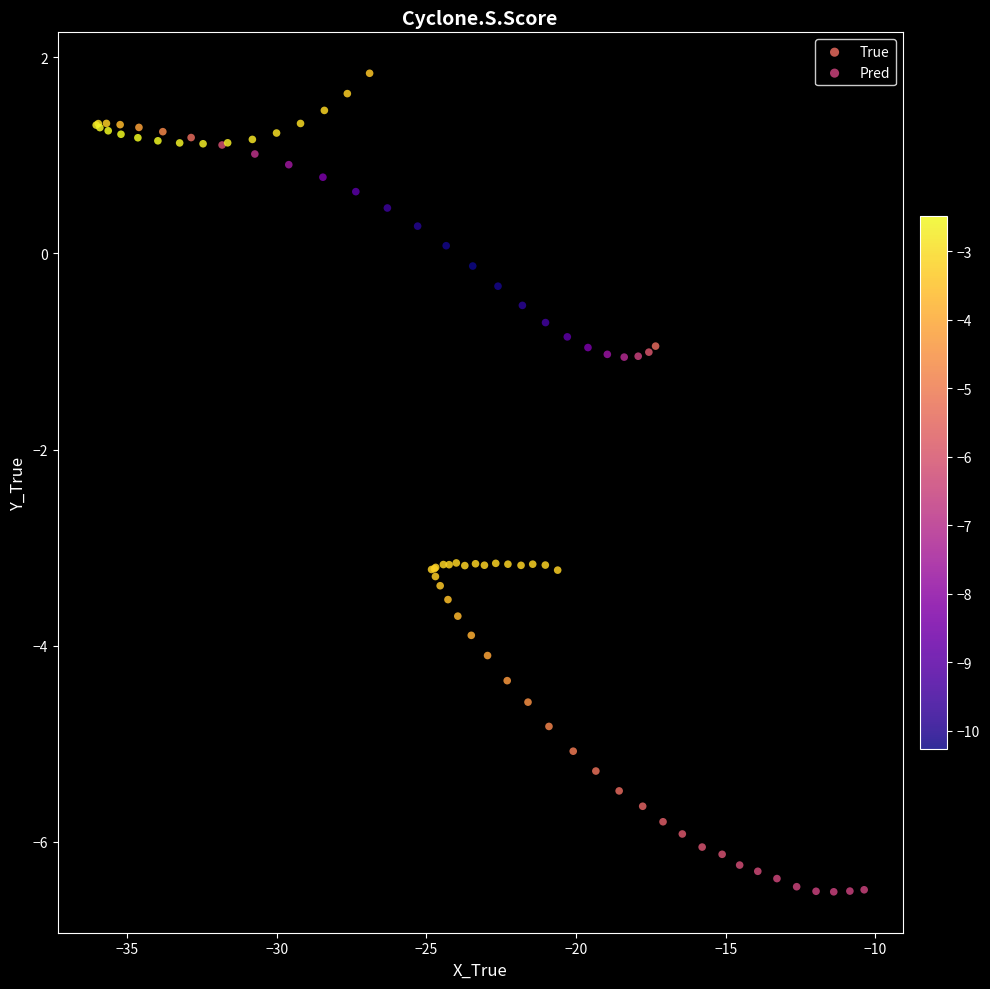

Which series reaches the maximum Y coordinate?

True